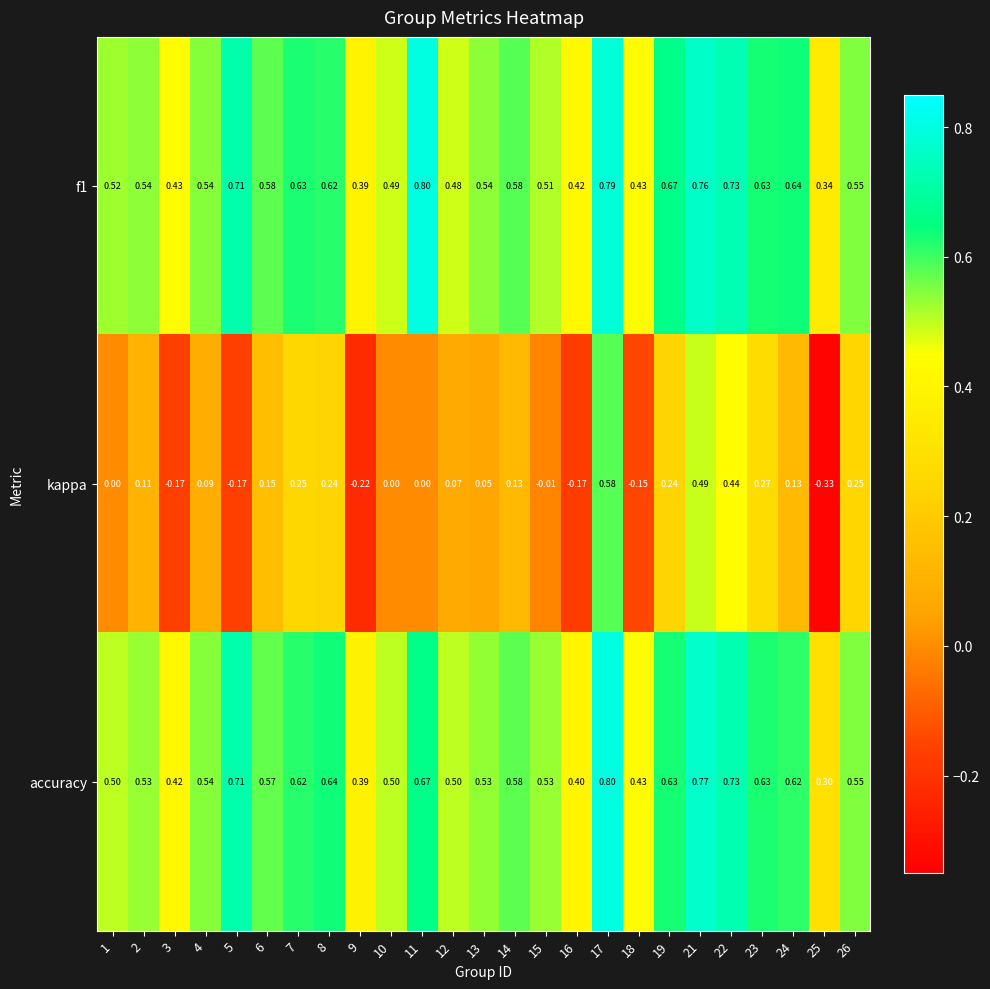

Which series has the largest range (max minus min)?

kappa